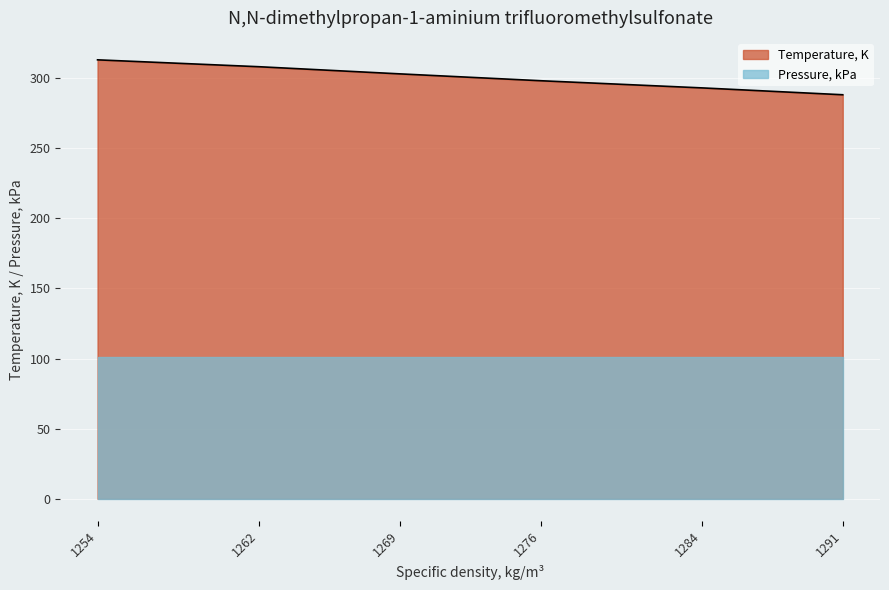

How many data points does each series have?

6